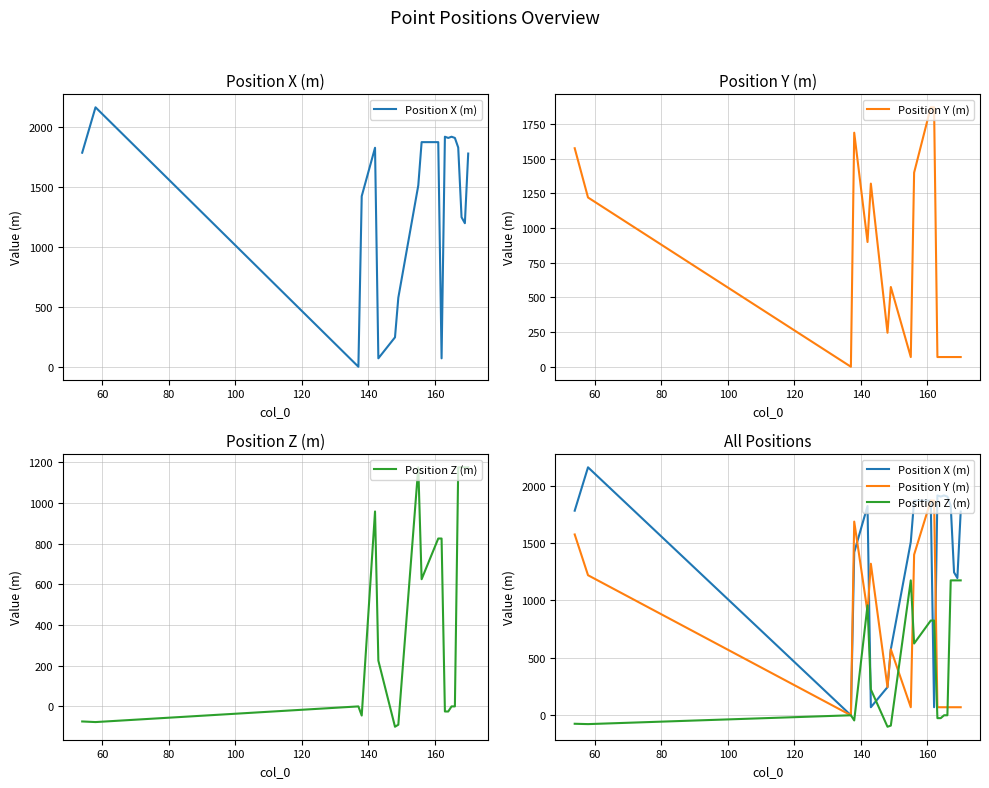

Reading left to right, list all the values displayed in this chart.

Position X (m): 1782	2160	0	1420	1823	70	245	575	1510	1870	1870	70	1915	1905	1915	1905	1825	1245	1195	1775
Position Y (m): 1575	1220	0	1687	899	1320	245	575	70	1399	1870	1870	70	70	70	70	70	70	70	70
Position Z (m): -74	-77	0	-45	958	225	-100	-90	1175	625	825	825	-25	-25	0	0	1175	1175	1175	1175